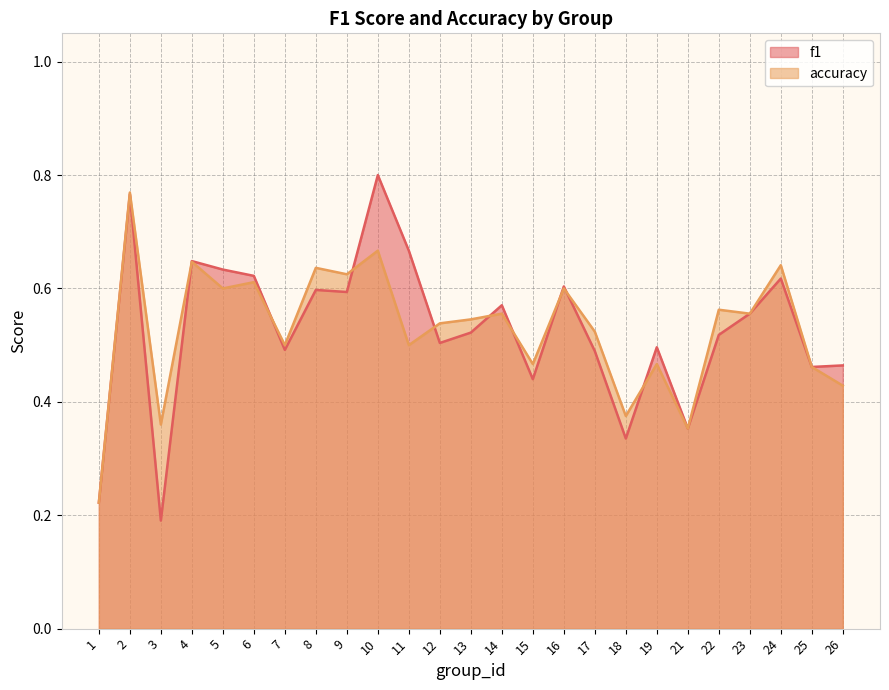

True or false: accuracy has more than 2 points higher than both neighbors.

True